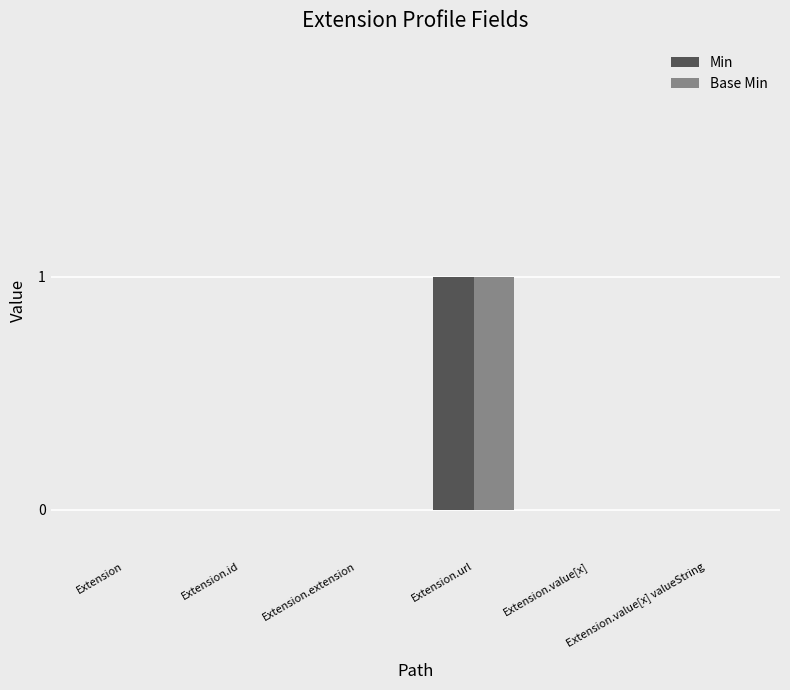

Is it true that Min equals -1 at Extension.id?

False